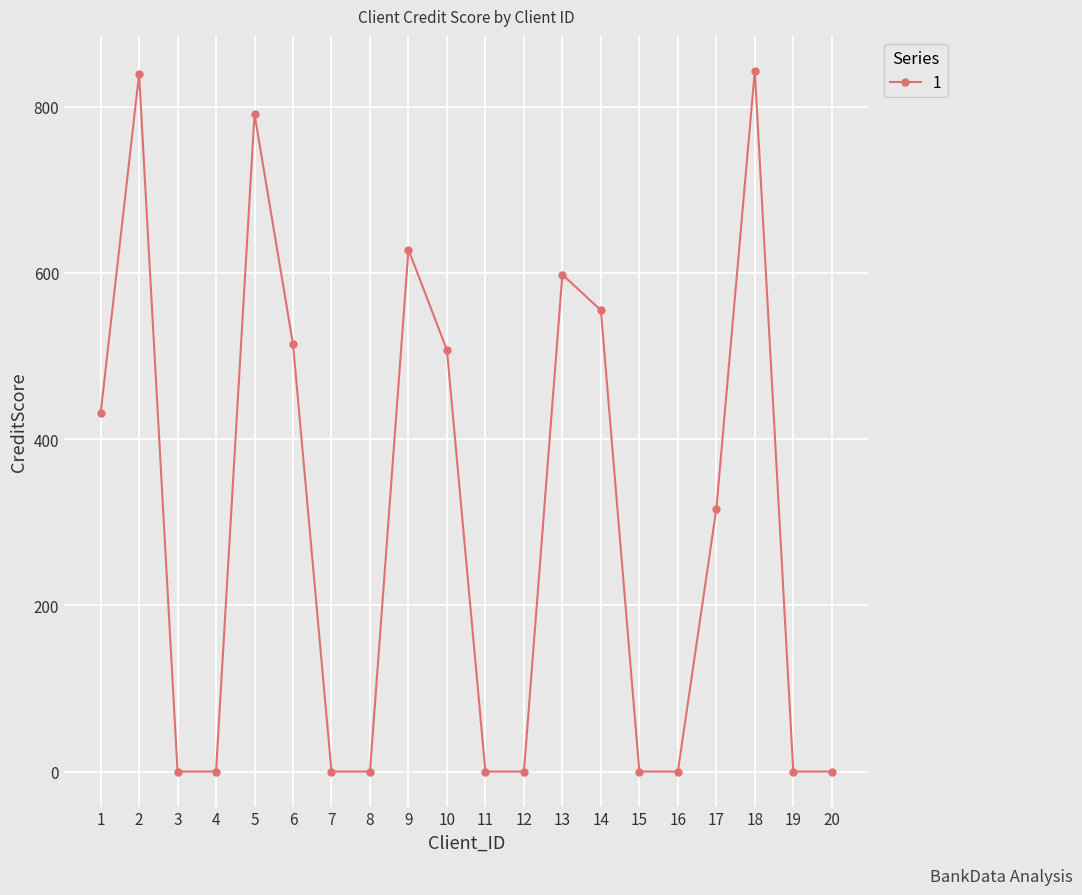

Between 2 and 6, which is larger?

2